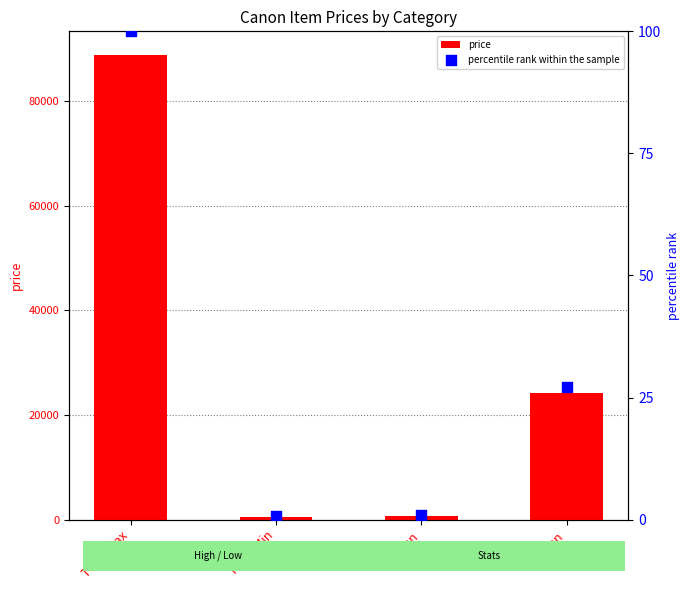

At which category is the sum across all series the highest?

Top 5 Max